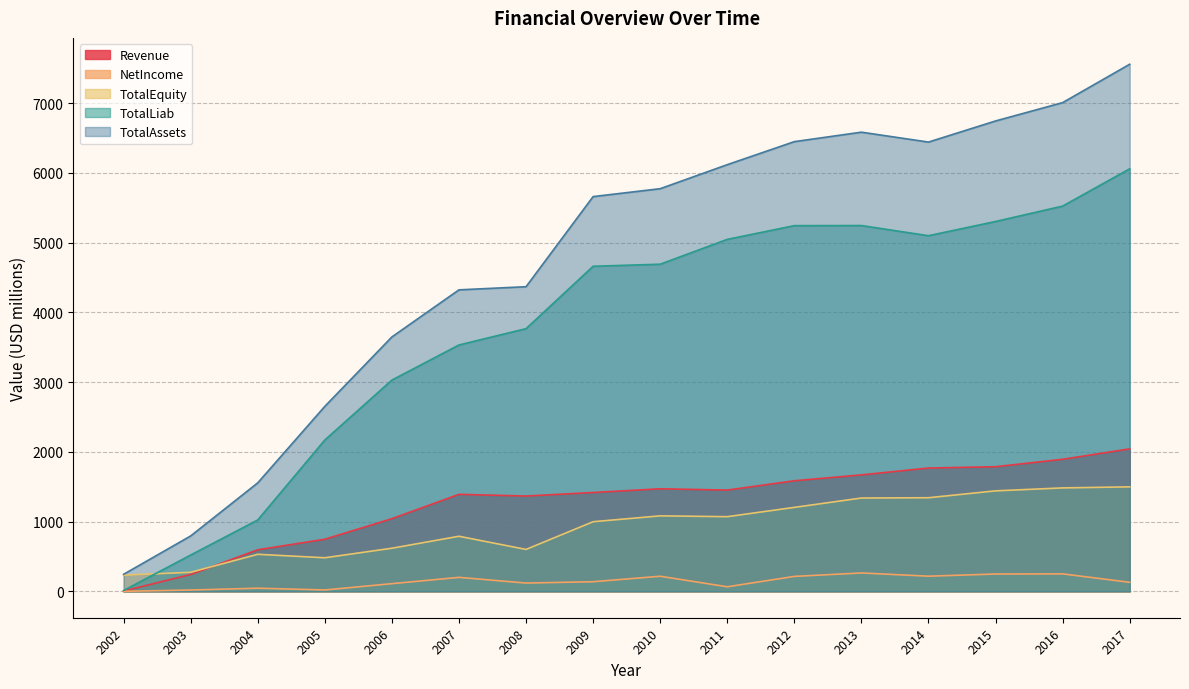

How many data points does each series have?

16